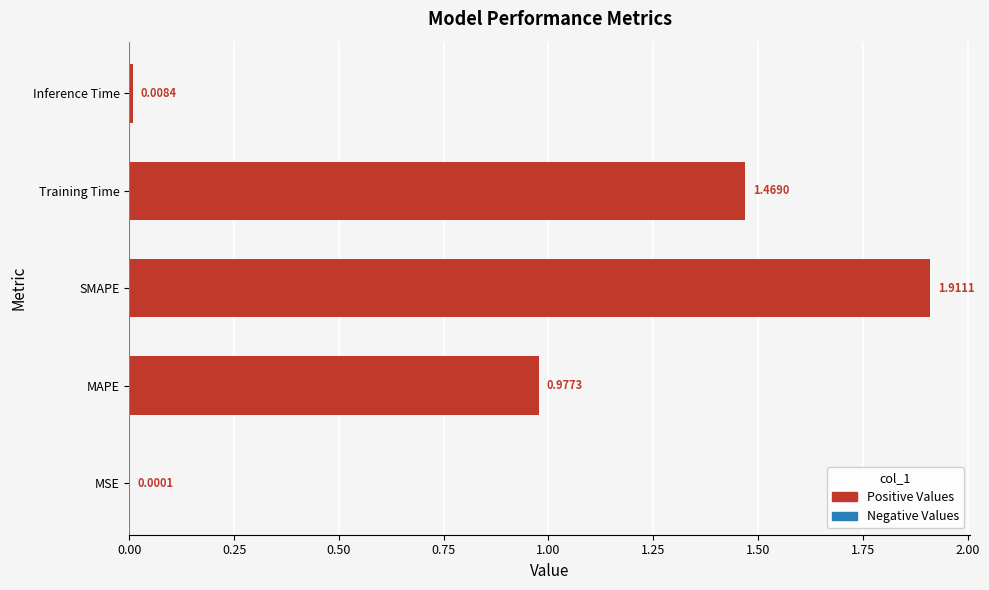

Which has a higher value, Inference Time or SMAPE?

SMAPE